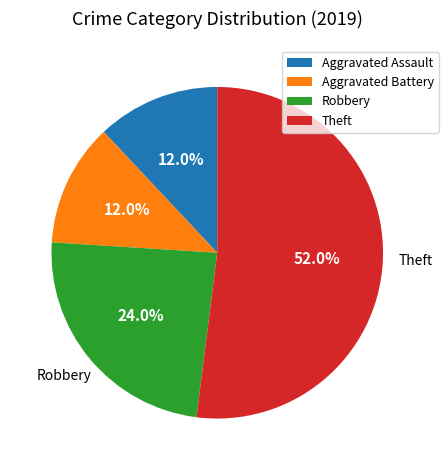

Is it true that Aggravated Battery is 2% of the pie?

False